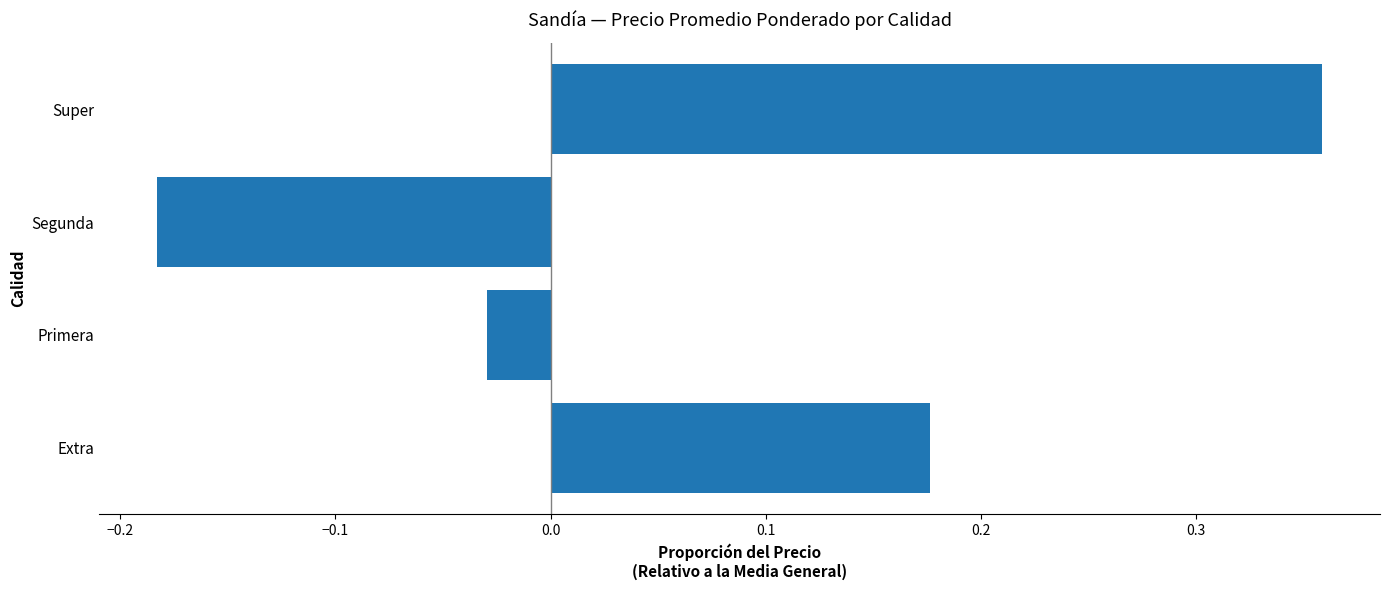

How many values exceed 0?

2